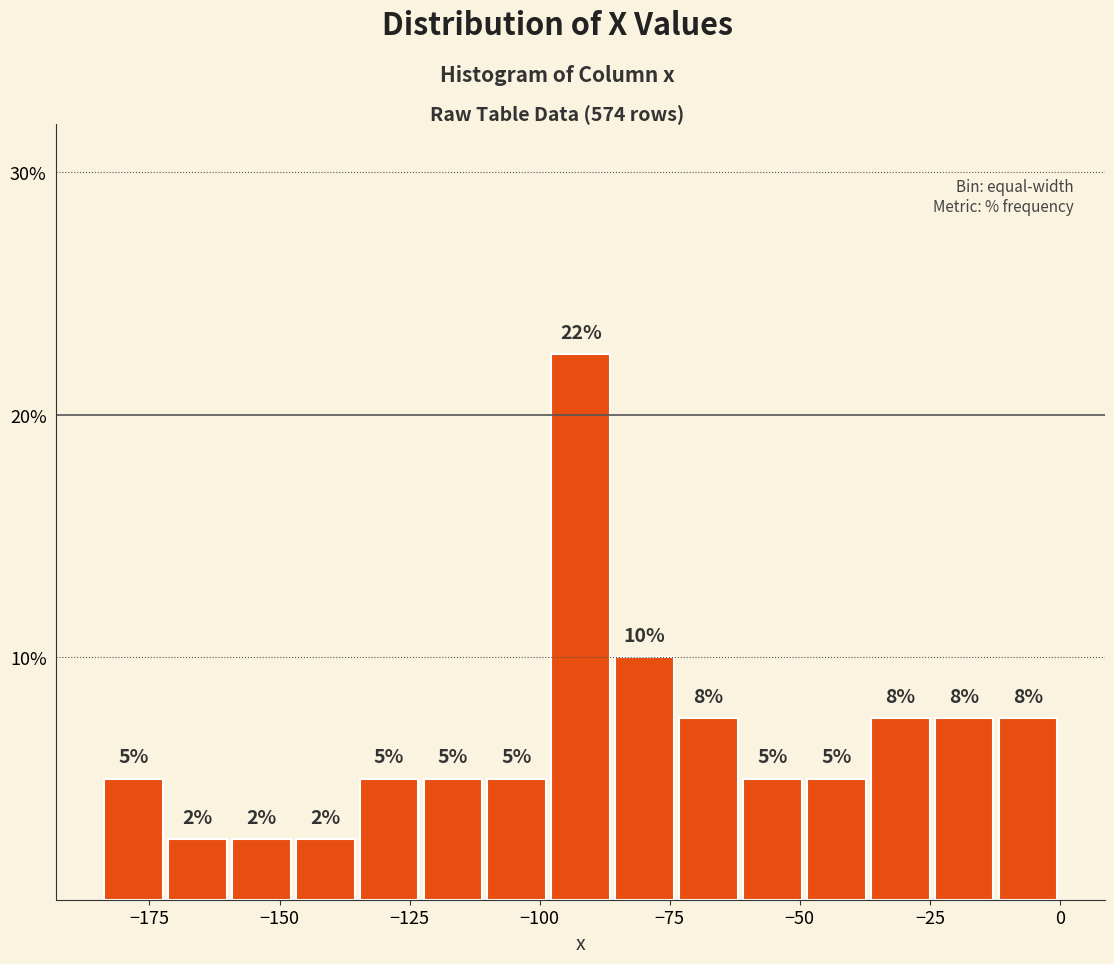

Around what value on the x-axis is the tallest bar? Give the approximate position of its centre, as read against the axis.

-90